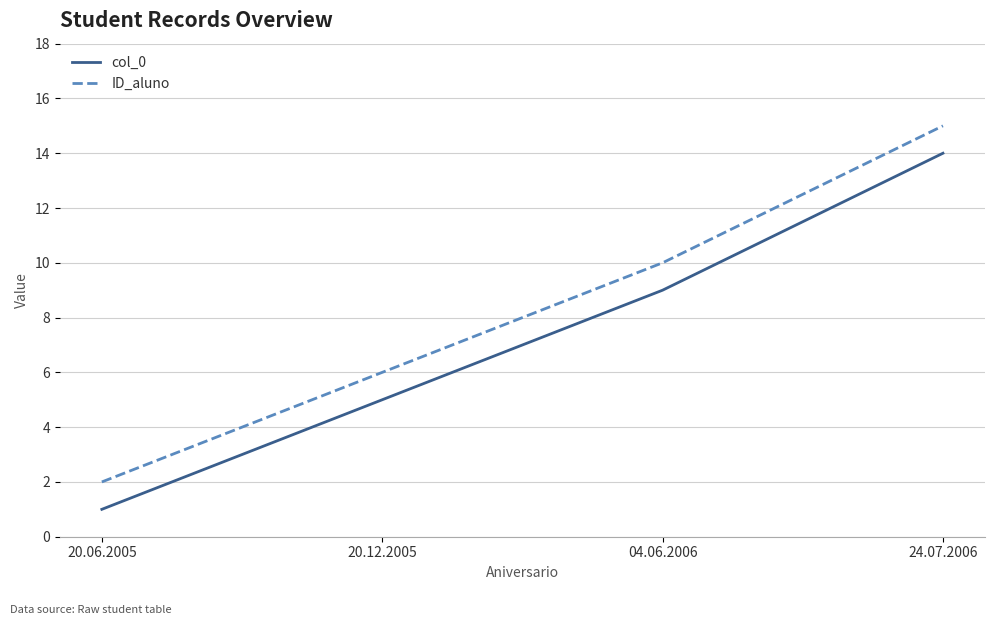

How many values in the ID_aluno series are below 10?

2